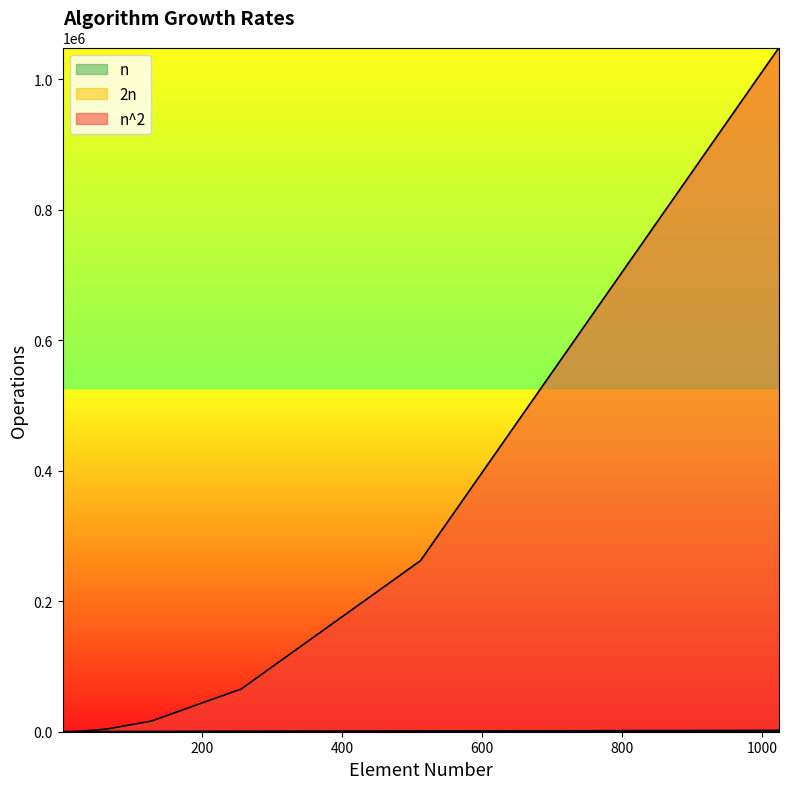

True or false: n^2 and 2n intersect in this chart.

False